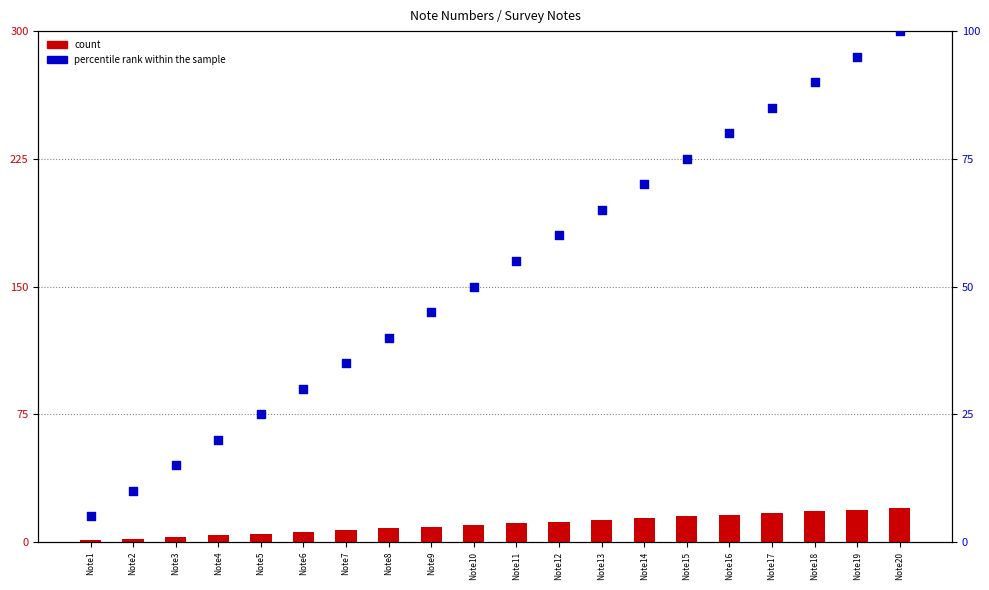

What are all the series names shown in the legend?

count, percentile rank within the sample